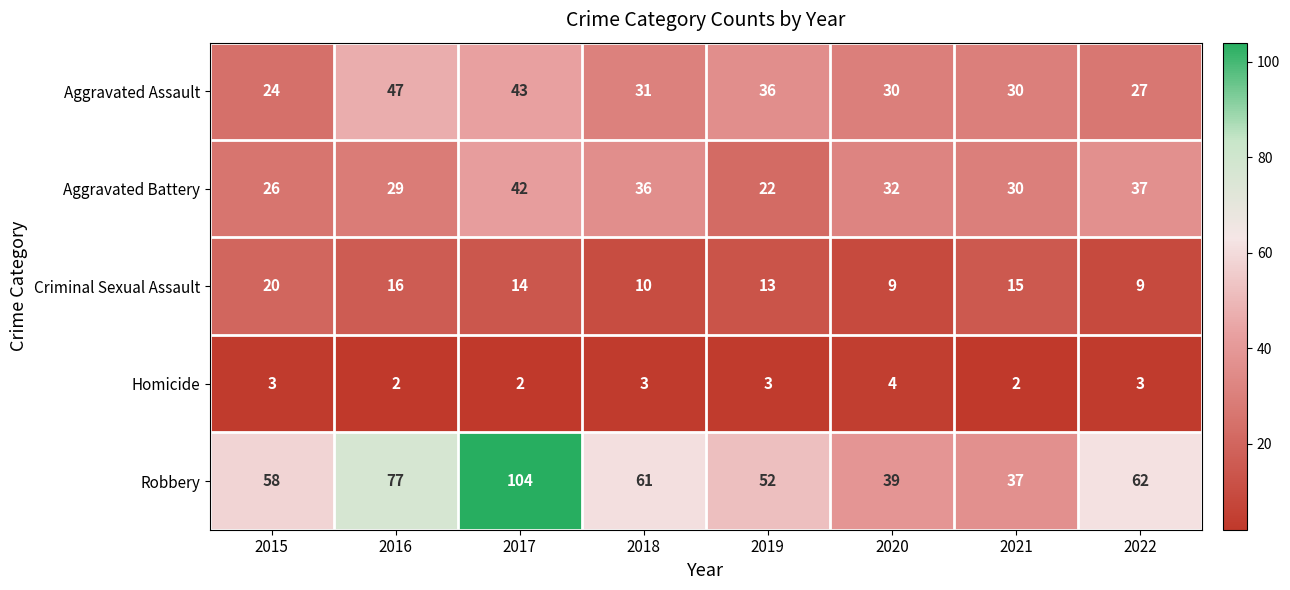

Which series has the largest total across all categories?

Robbery